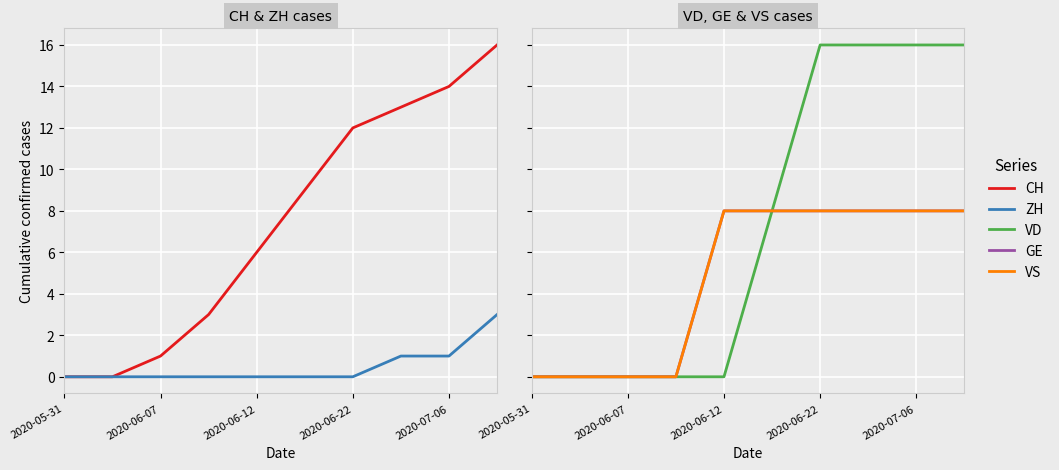

What is the total value across all series at 7?

18